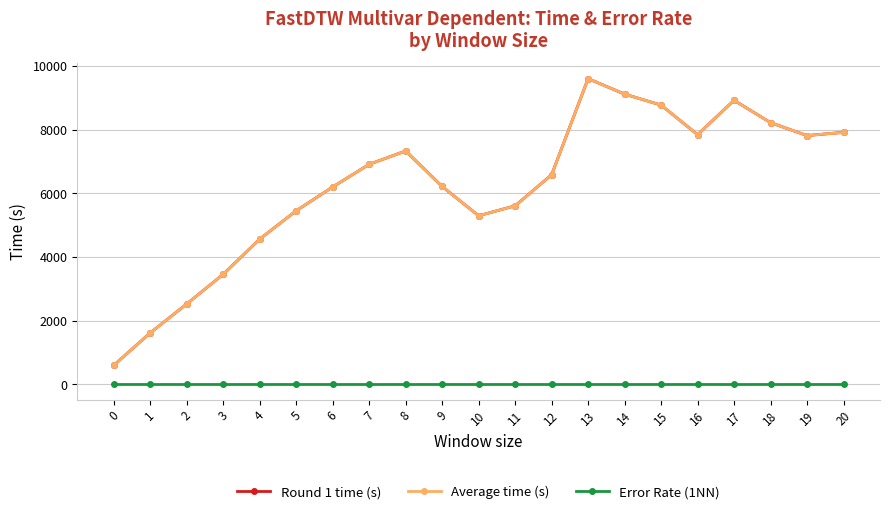

Is this an area chart (filled region under the line)?

No